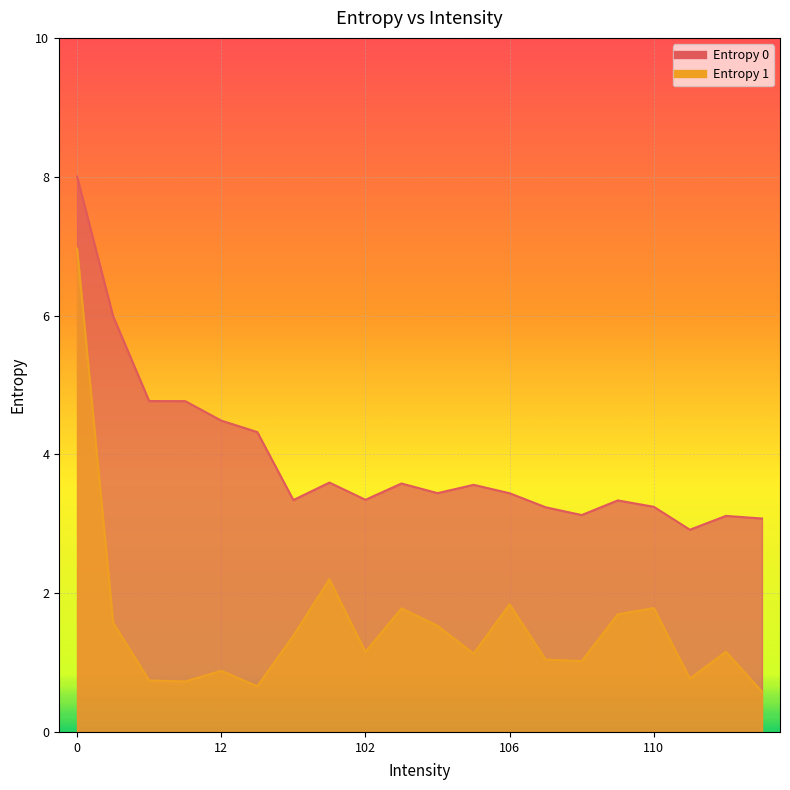

Is it true that Entropy 1 equals 0.7 at 11?

True